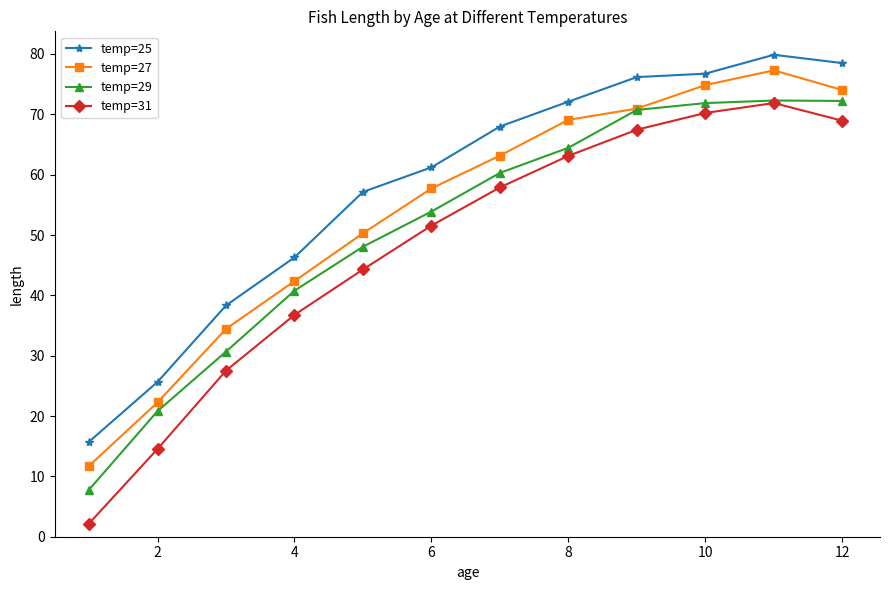

Which series has the largest range (max minus min)?

temp=31